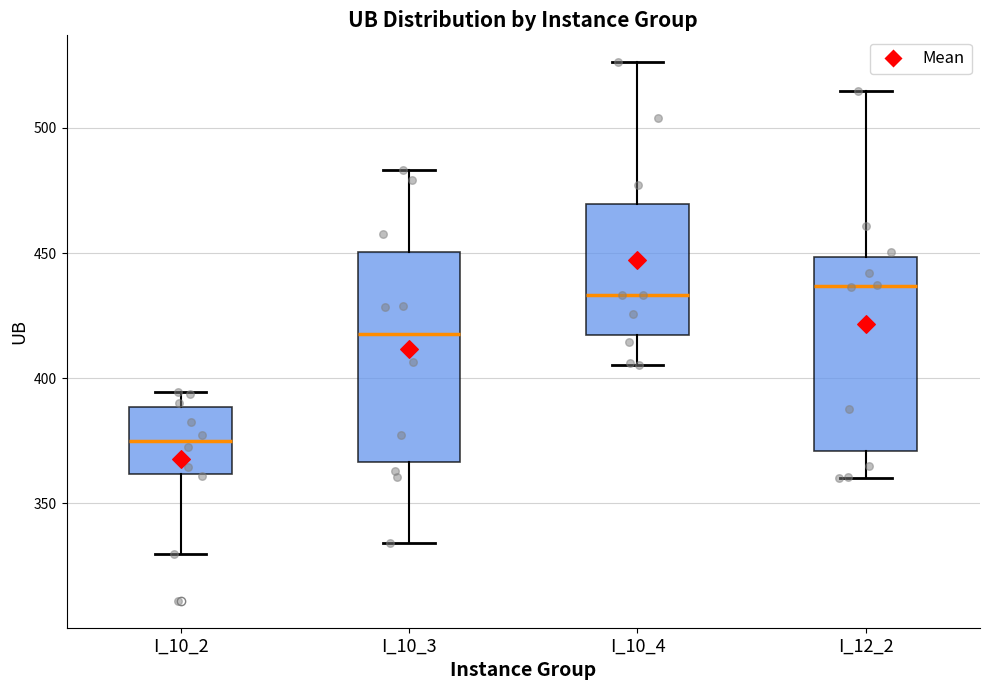

Reading left to right, read every box against the y-axis: the position of its median line, the range the box covers, and the ends of its whiskers. The values are not printed on the chart, so give them approximately, as read against the axis.

I_10_2: median 375, box 360 to 390, whiskers 330 to 395
I_10_3: median 420, box 365 to 450, whiskers 335 to 485
I_10_4: median 435, box 415 to 470, whiskers 405 to 525
I_12_2: median 435, box 370 to 450, whiskers 360 to 515